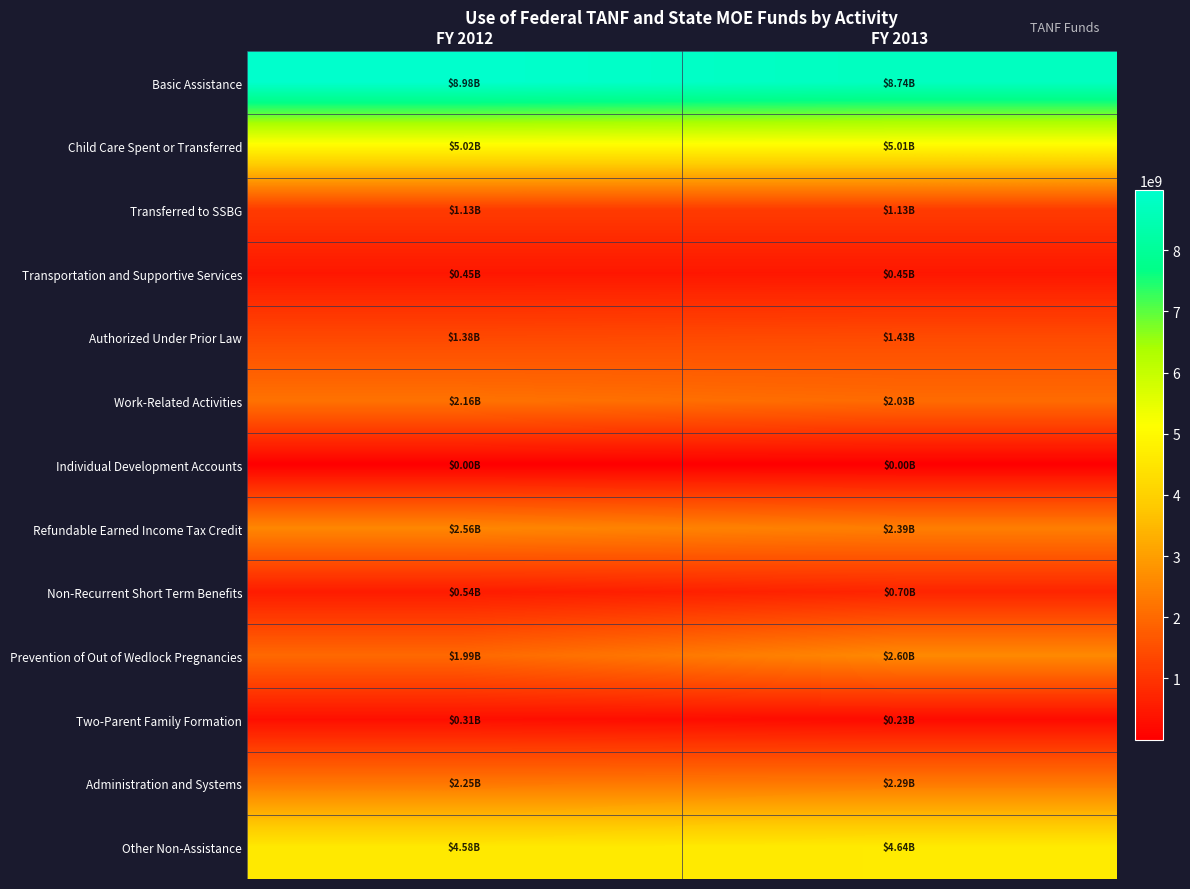

Between FY 2013 and FY 2012, which is larger?

FY 2012